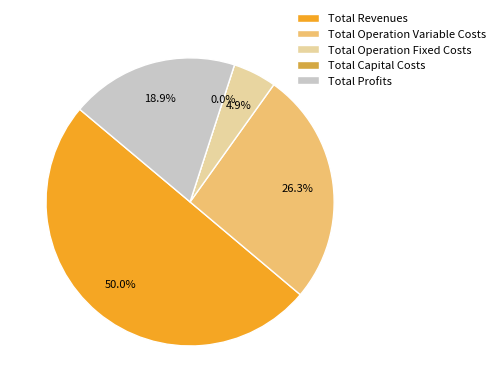

Which category has the biggest portion of the pie?

Total Revenues